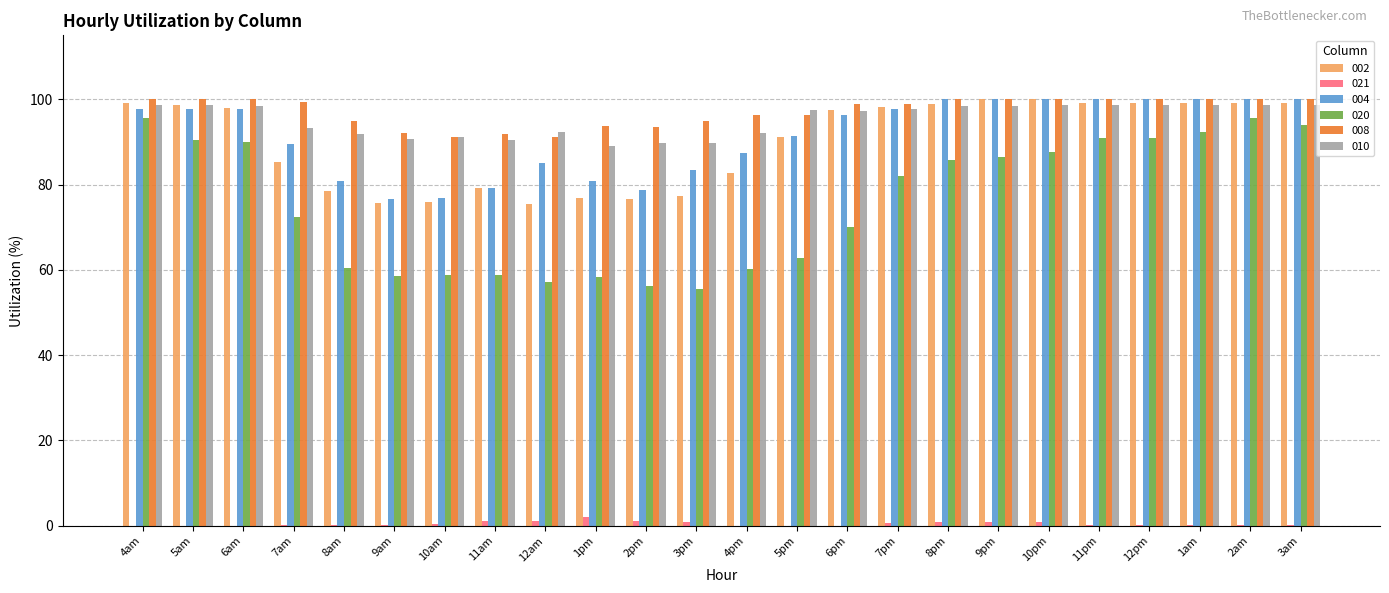

What is the sum of all 010 values?

2287.1